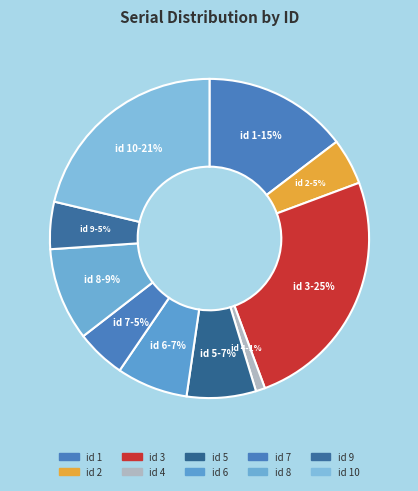

How many segments does this pie chart have?

10